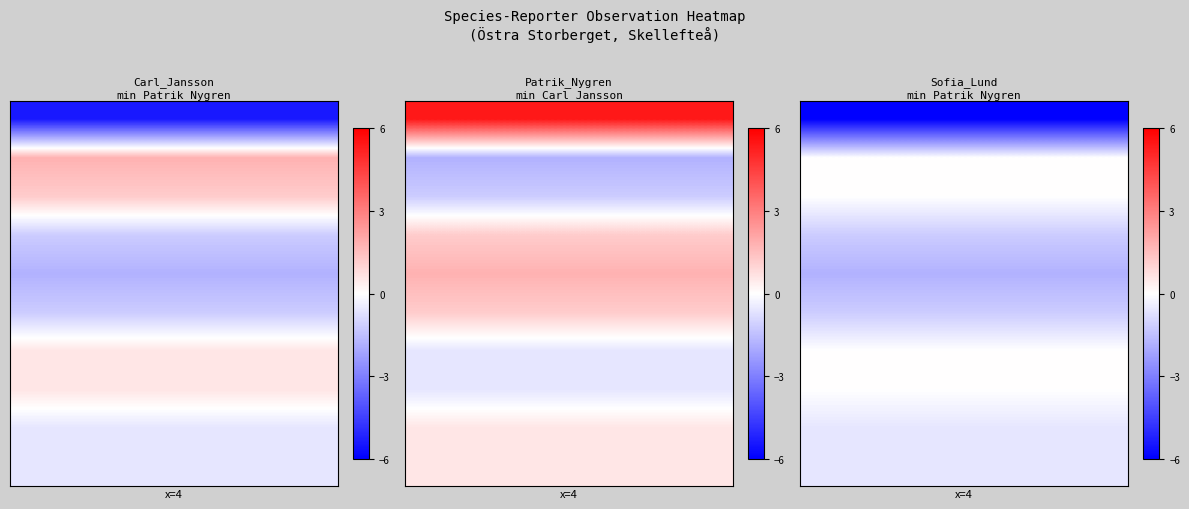

At how many categories does at least one series exceed -4?

3